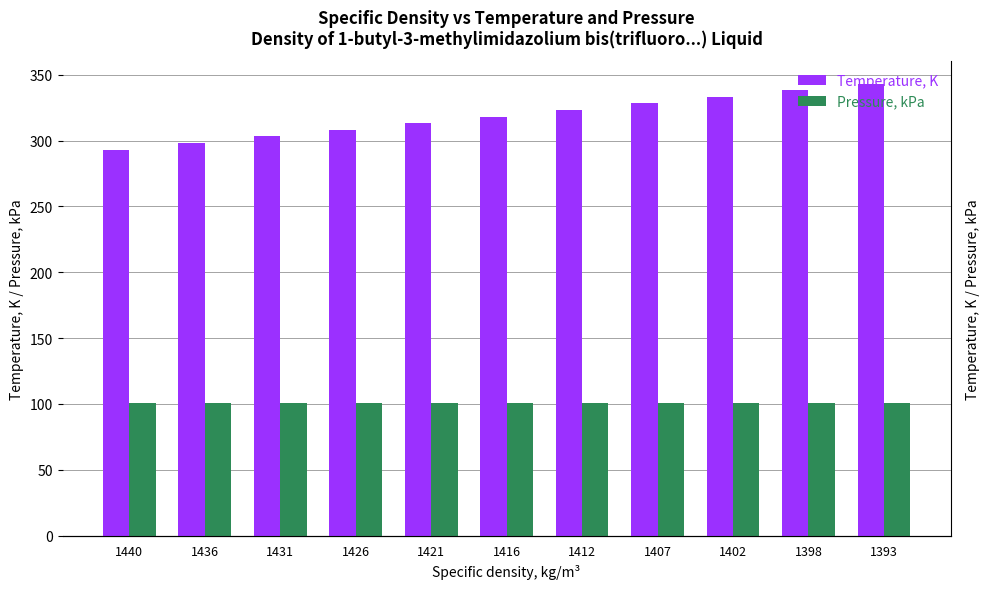

How many bars are there in total?

22